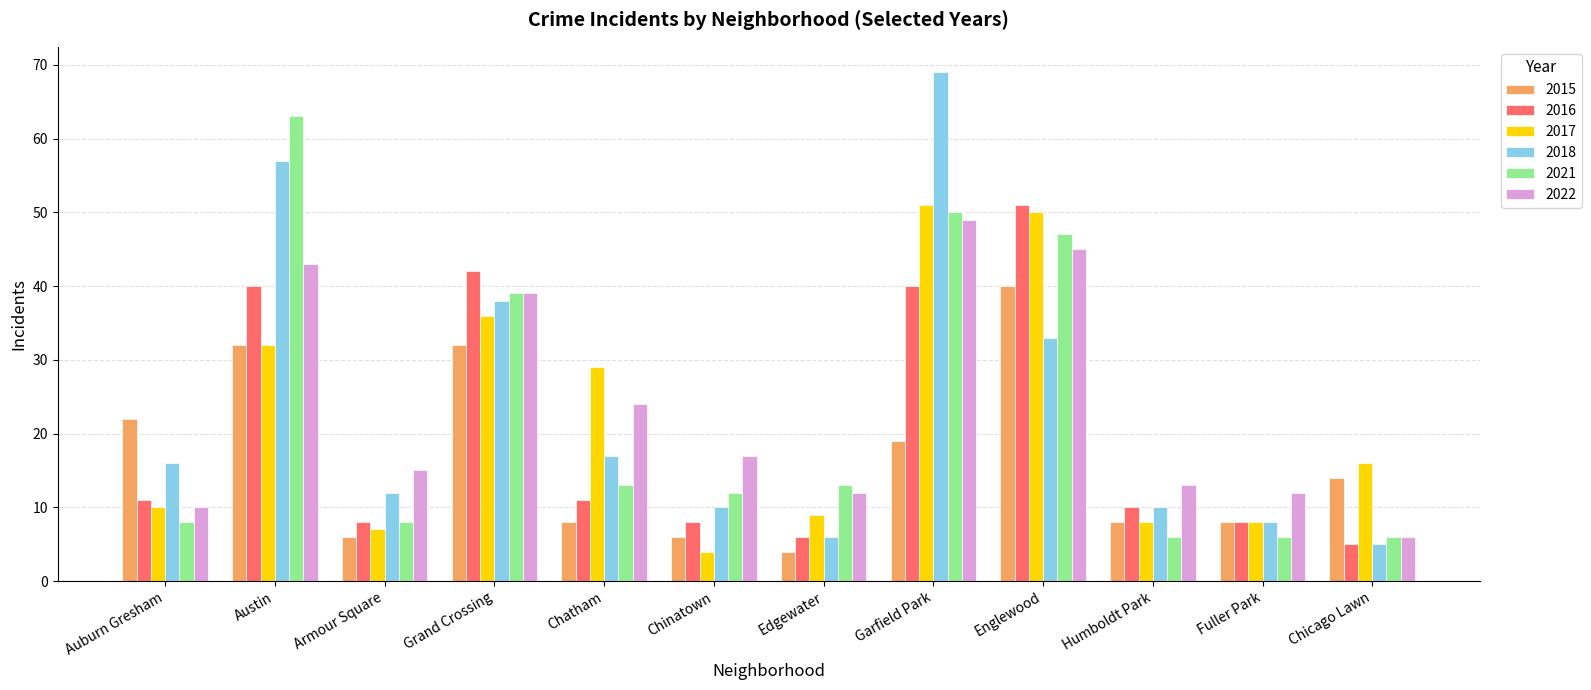

Between Auburn Gresham and Garfield Park, which series saw the biggest shift?

2018